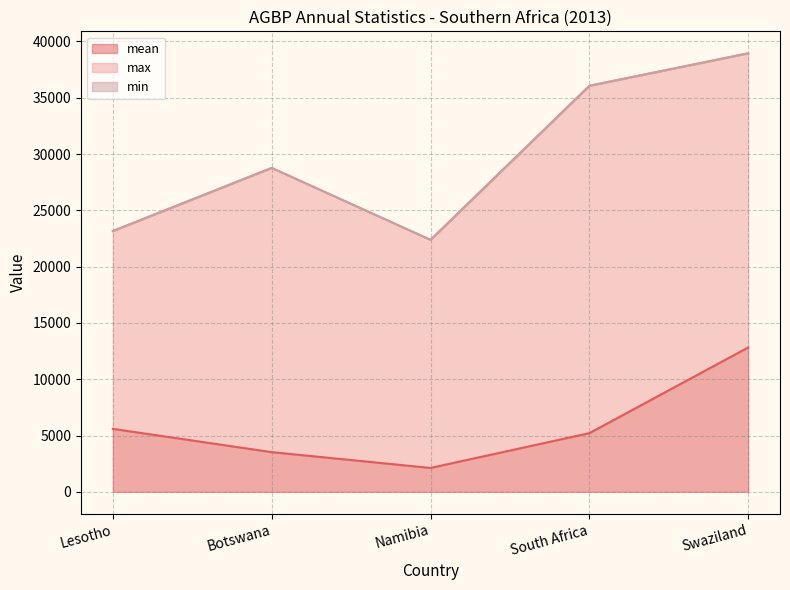

What is the label of the 1st point from the left?

Lesotho